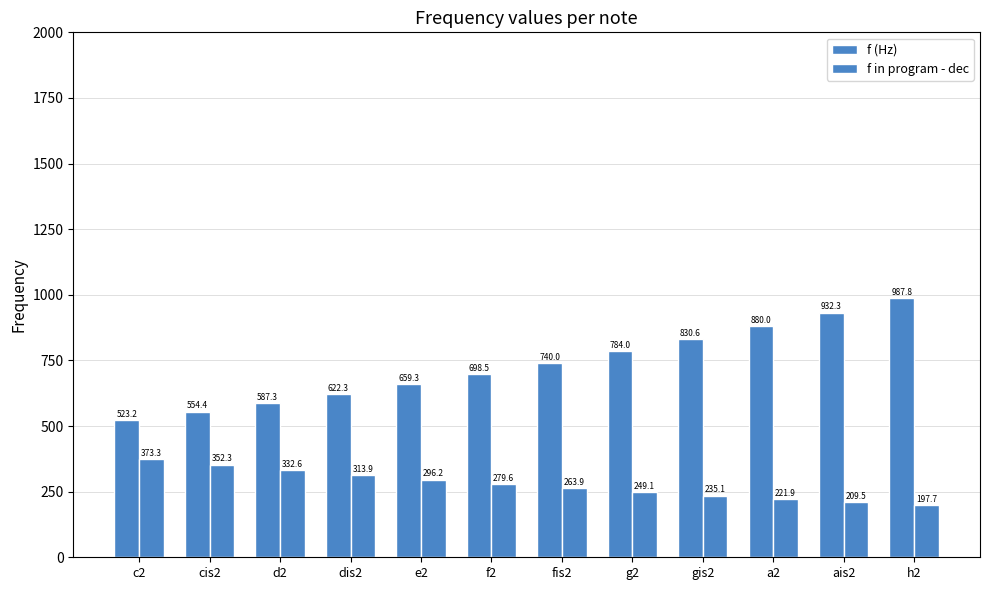

What is the total value across all series at c2?

896.5